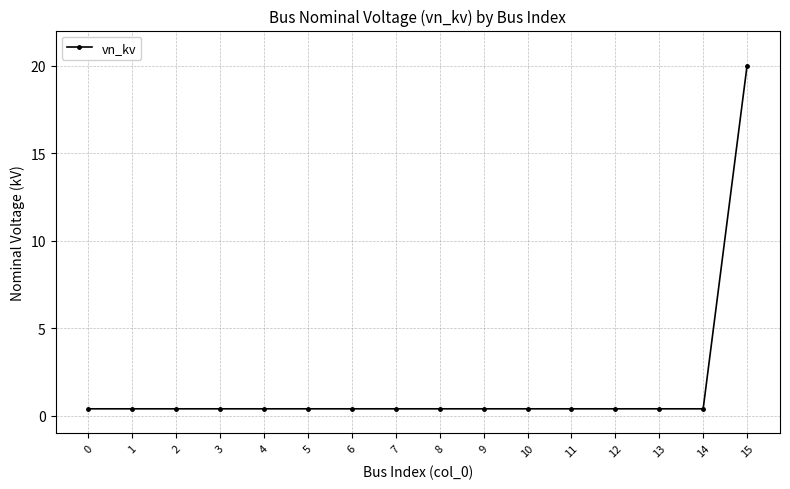

The chart shows a value of 0.4 at 8. True or false?

True